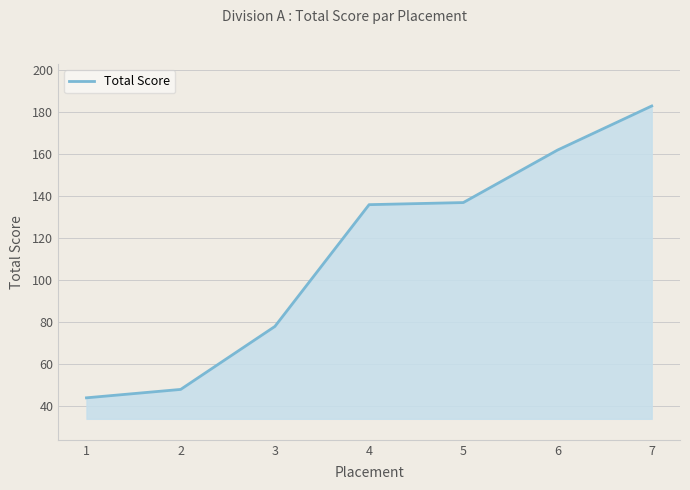

What is the smallest value displayed?

44